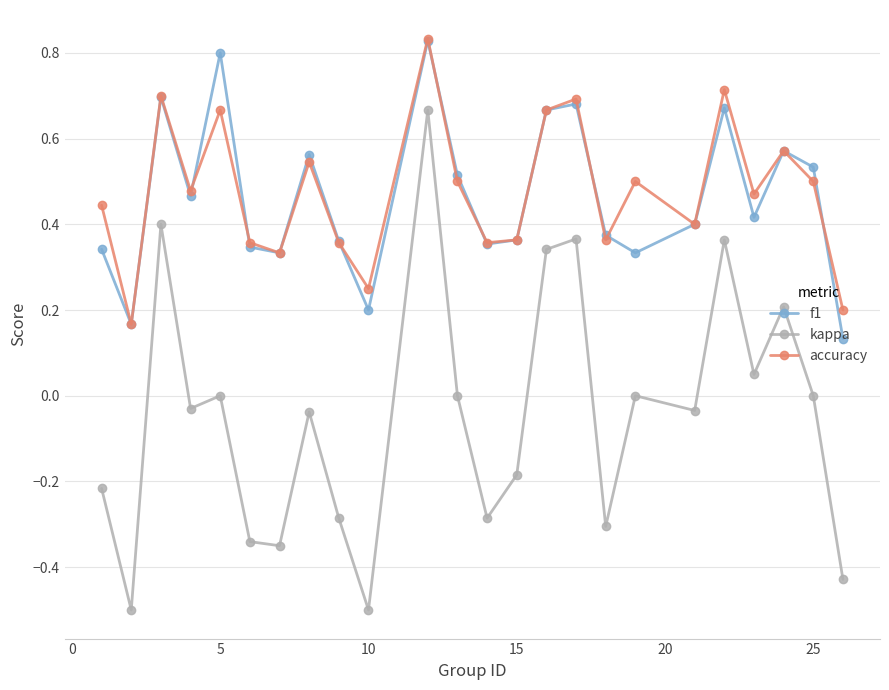

What is the lowest value of the kappa series?

-0.5